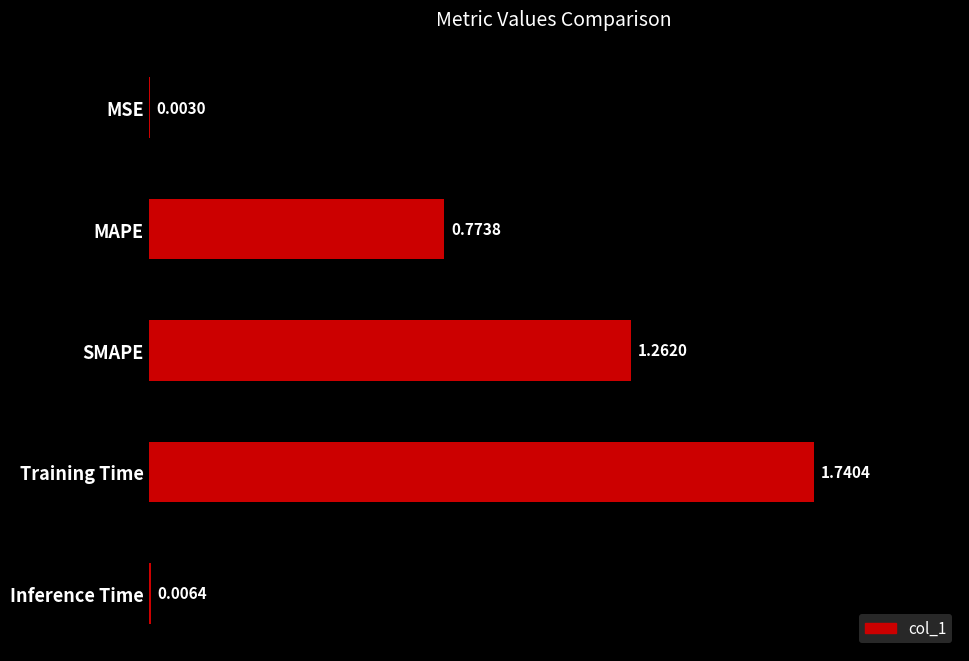

Are the bars horizontal?

Yes